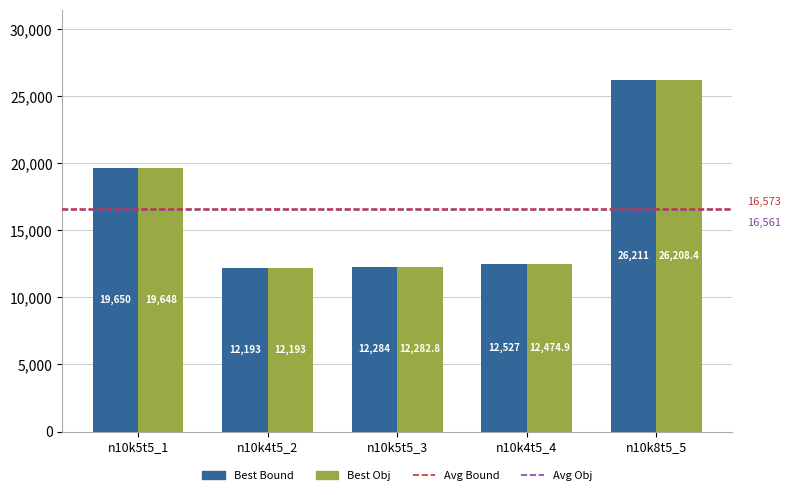

At which category is the sum across all series the highest?

n10k8t5_5